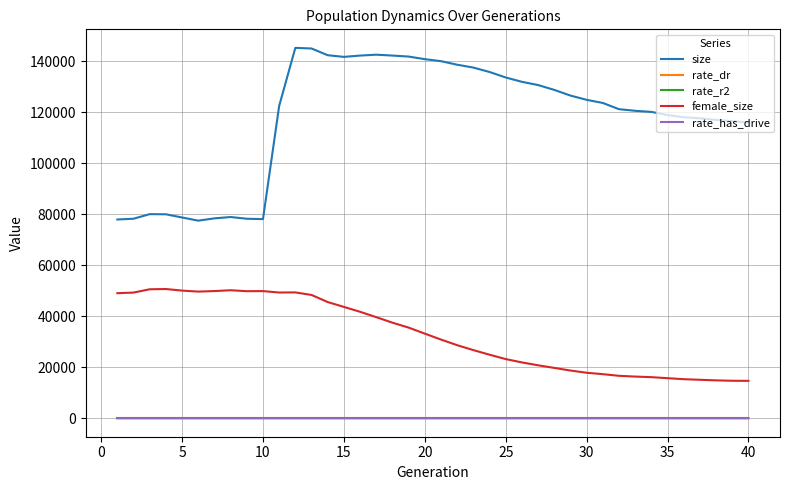

What is the sum of all size values?

4713287.0